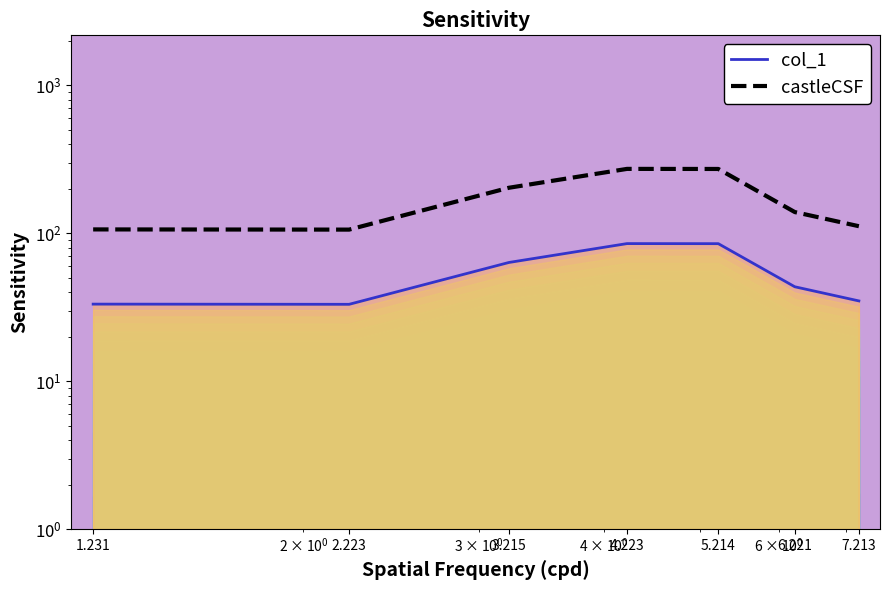

How many interior local peaks does the col_1 series have?

1